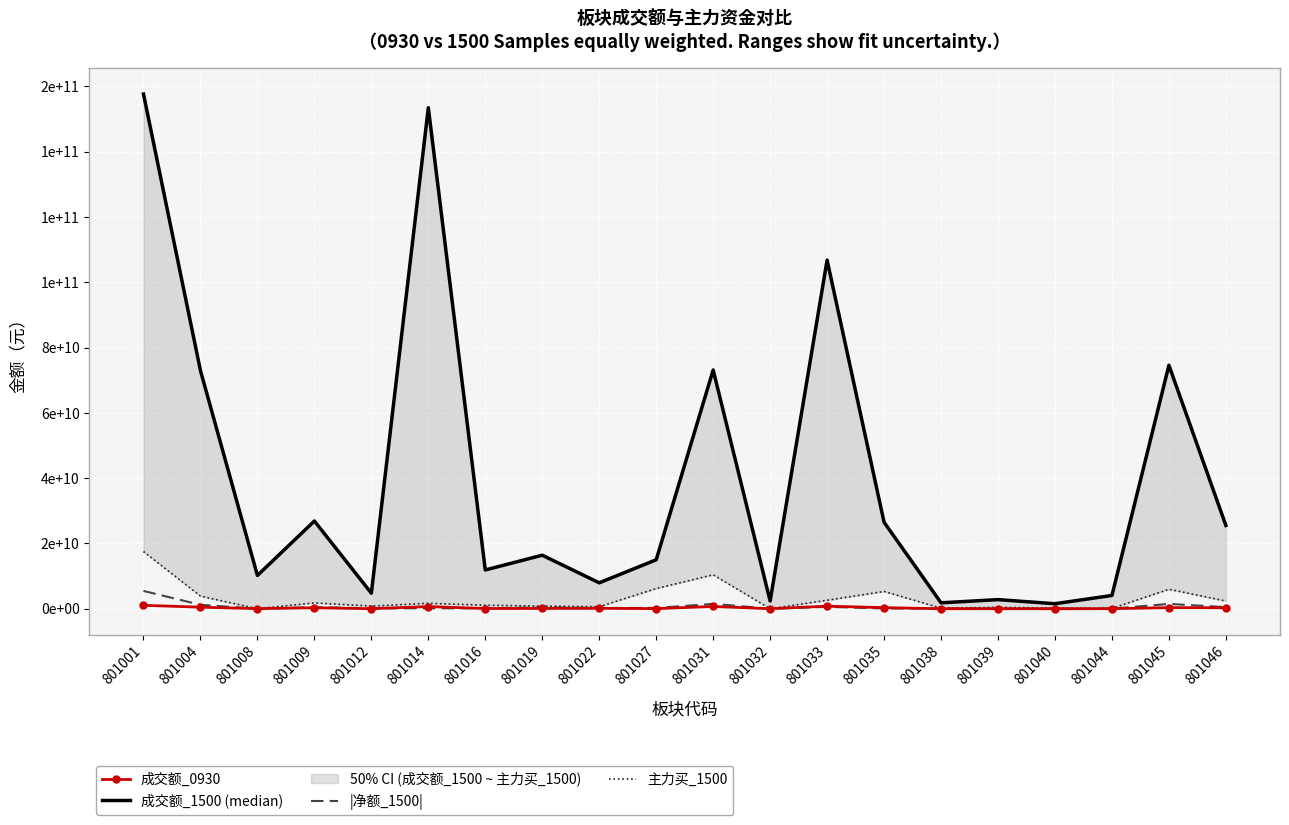

At which label does 成交额_1500 (median) first exceed 16405000106?

801001